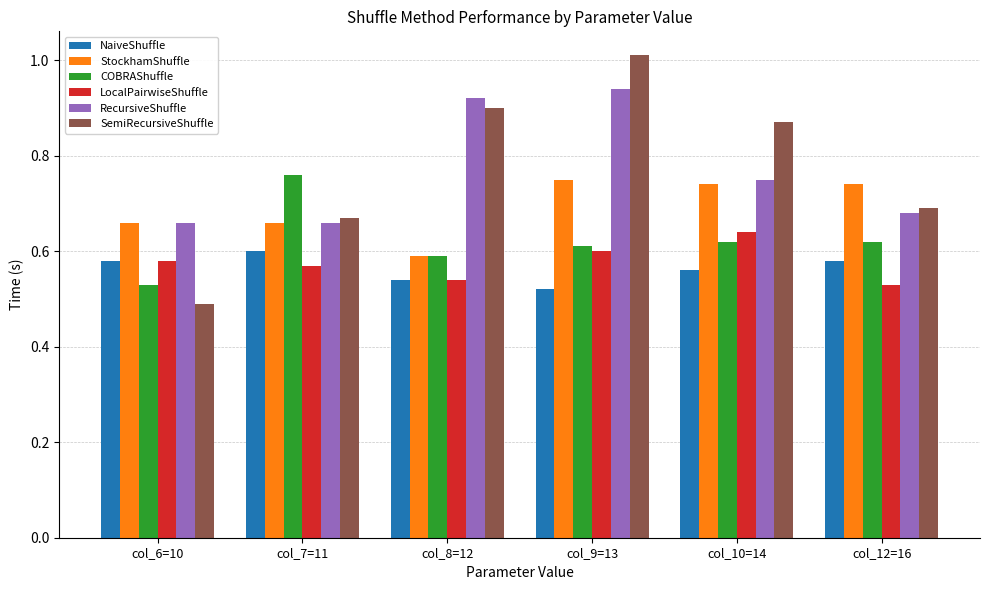

Which label corresponds to the smallest value in the chart?

col_6=10